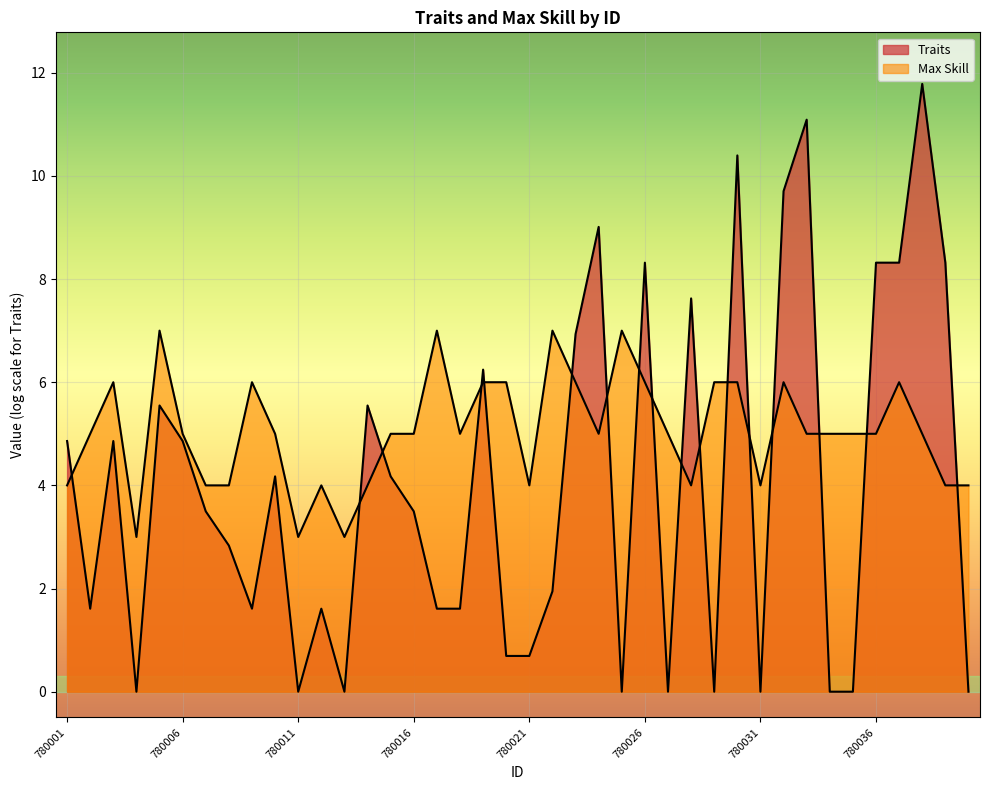

True or false: the data has more than 2 interior local peaks.

True